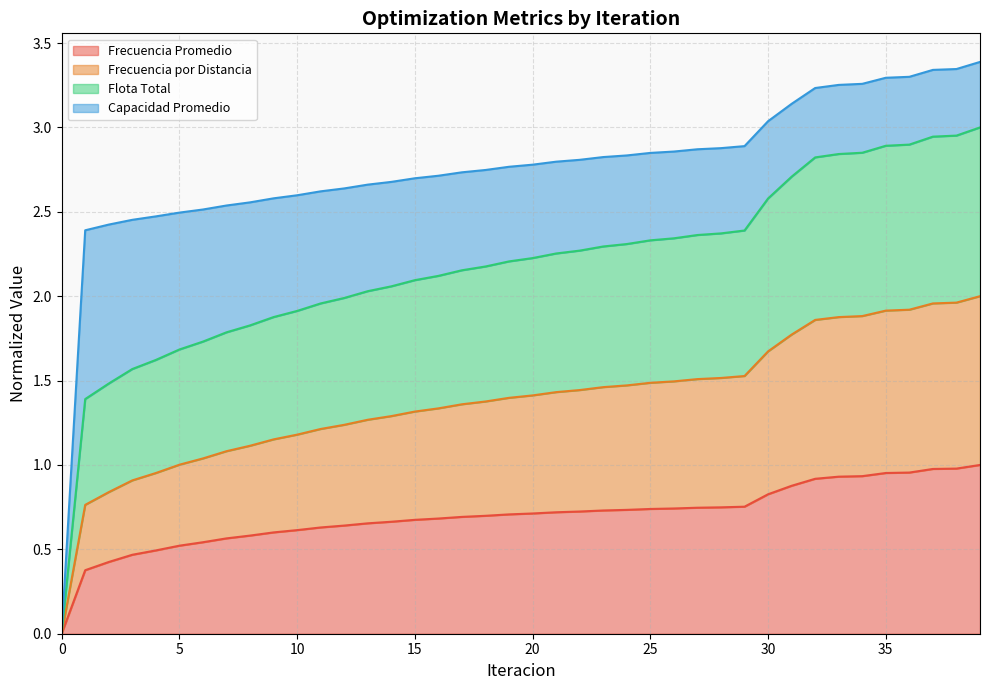

The value of Flota Total at 3 is 3.6. True or false?

False